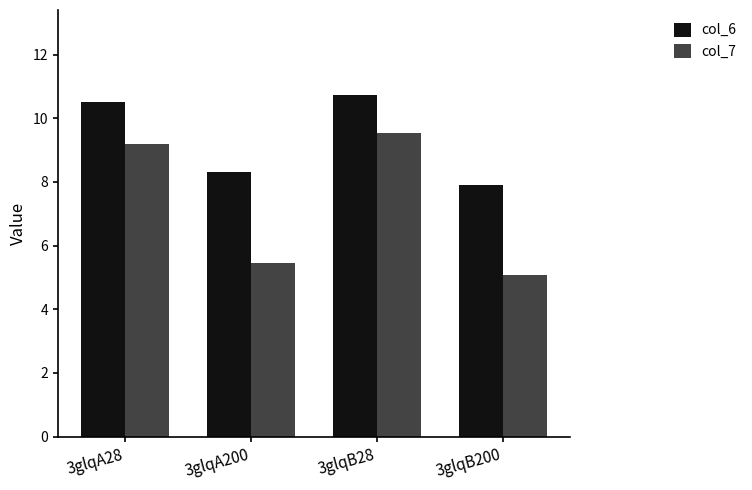

At which category is the sum across all series the highest?

3glqB28